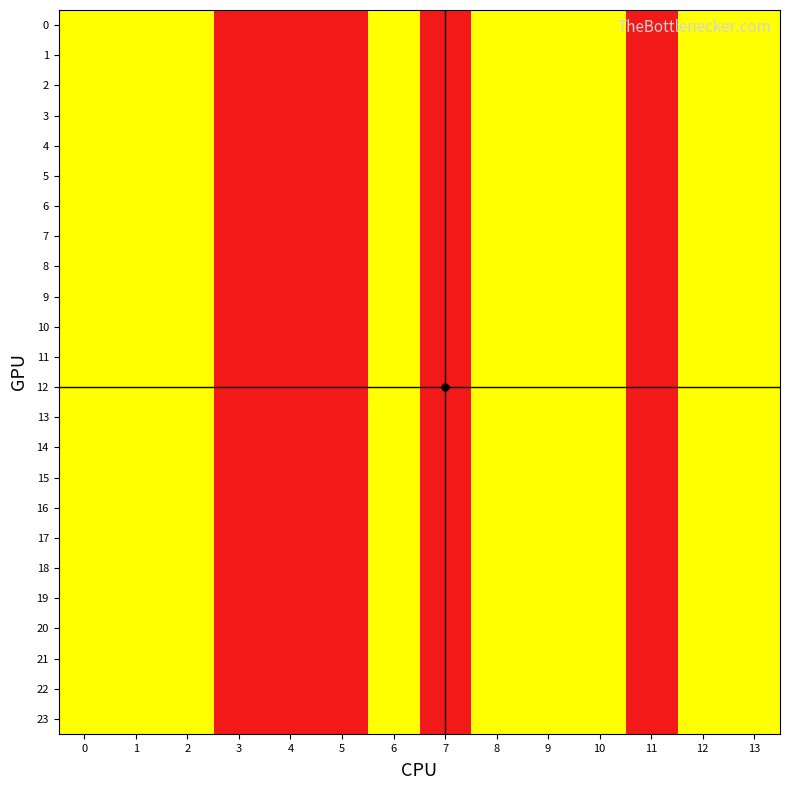

Reading left to right, list all the values displayed in this chart.

0: 0=2	1=2	2=2	3=1	4=1	5=1	6=2	7=1	8=2	9=2	10=2	11=1	12=2	13=2
1: 0=2	1=2	2=2	3=1	4=1	5=1	6=2	7=1	8=2	9=2	10=2	11=1	12=2	13=2
2: 0=2	1=2	2=2	3=1	4=1	5=1	6=2	7=1	8=2	9=2	10=2	11=1	12=2	13=2
3: 0=2	1=2	2=2	3=1	4=1	5=1	6=2	7=1	8=2	9=2	10=2	11=1	12=2	13=2
4: 0=2	1=2	2=2	3=1	4=1	5=1	6=2	7=1	8=2	9=2	10=2	11=1	12=2	13=2
5: 0=2	1=2	2=2	3=1	4=1	5=1	6=2	7=1	8=2	9=2	10=2	11=1	12=2	13=2
6: 0=2	1=2	2=2	3=1	4=1	5=1	6=2	7=1	8=2	9=2	10=2	11=1	12=2	13=2
7: 0=2	1=2	2=2	3=1	4=1	5=1	6=2	7=1	8=2	9=2	10=2	11=1	12=2	13=2
8: 0=2	1=2	2=2	3=1	4=1	5=1	6=2	7=1	8=2	9=2	10=2	11=1	12=2	13=2
9: 0=2	1=2	2=2	3=1	4=1	5=1	6=2	7=1	8=2	9=2	10=2	11=1	12=2	13=2
10: 0=2	1=2	2=2	3=1	4=1	5=1	6=2	7=1	8=2	9=2	10=2	11=1	12=2	13=2
11: 0=2	1=2	2=2	3=1	4=1	5=1	6=2	7=1	8=2	9=2	10=2	11=1	12=2	13=2
12: 0=2	1=2	2=2	3=1	4=1	5=1	6=2	7=1	8=2	9=2	10=2	11=1	12=2	13=2
13: 0=2	1=2	2=2	3=1	4=1	5=1	6=2	7=1	8=2	9=2	10=2	11=1	12=2	13=2
14: 0=2	1=2	2=2	3=1	4=1	5=1	6=2	7=1	8=2	9=2	10=2	11=1	12=2	13=2
15: 0=2	1=2	2=2	3=1	4=1	5=1	6=2	7=1	8=2	9=2	10=2	11=1	12=2	13=2
16: 0=2	1=2	2=2	3=1	4=1	5=1	6=2	7=1	8=2	9=2	10=2	11=1	12=2	13=2
17: 0=2	1=2	2=2	3=1	4=1	5=1	6=2	7=1	8=2	9=2	10=2	11=1	12=2	13=2
18: 0=2	1=2	2=2	3=1	4=1	5=1	6=2	7=1	8=2	9=2	10=2	11=1	12=2	13=2
19: 0=2	1=2	2=2	3=1	4=1	5=1	6=2	7=1	8=2	9=2	10=2	11=1	12=2	13=2
20: 0=2	1=2	2=2	3=1	4=1	5=1	6=2	7=1	8=2	9=2	10=2	11=1	12=2	13=2
21: 0=2	1=2	2=2	3=1	4=1	5=1	6=2	7=1	8=2	9=2	10=2	11=1	12=2	13=2
22: 0=2	1=2	2=2	3=1	4=1	5=1	6=2	7=1	8=2	9=2	10=2	11=1	12=2	13=2
23: 0=2	1=2	2=2	3=1	4=1	5=1	6=2	7=1	8=2	9=2	10=2	11=1	12=2	13=2